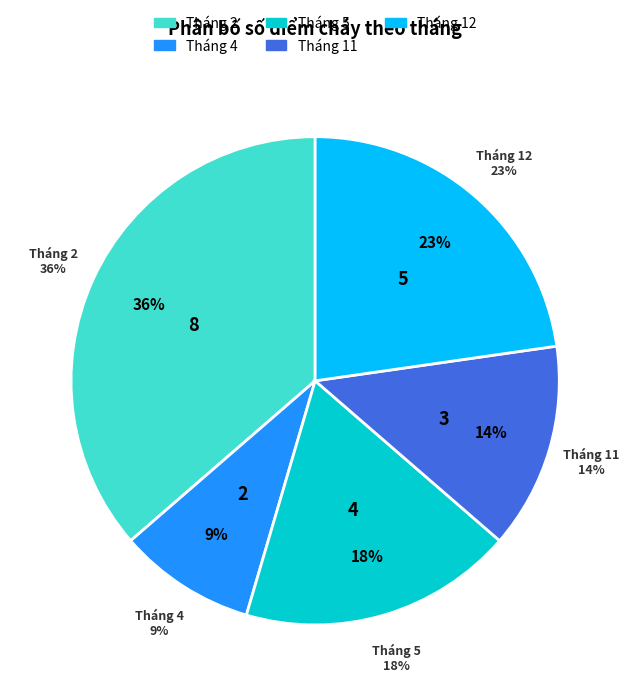

How many segments does this pie chart have?

5